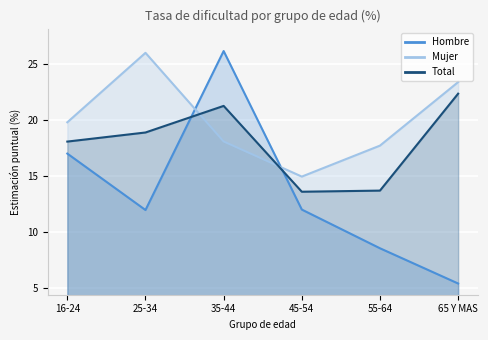

Reading left to right, transcribe all the data shown in this chart.

Hombre: 17.0	12.0	26.1	12.0	8.6	5.4
Mujer: 19.8	26.0	18.1	14.9	17.7	23.4
Total: 18.1	18.9	21.2	13.6	13.7	22.3